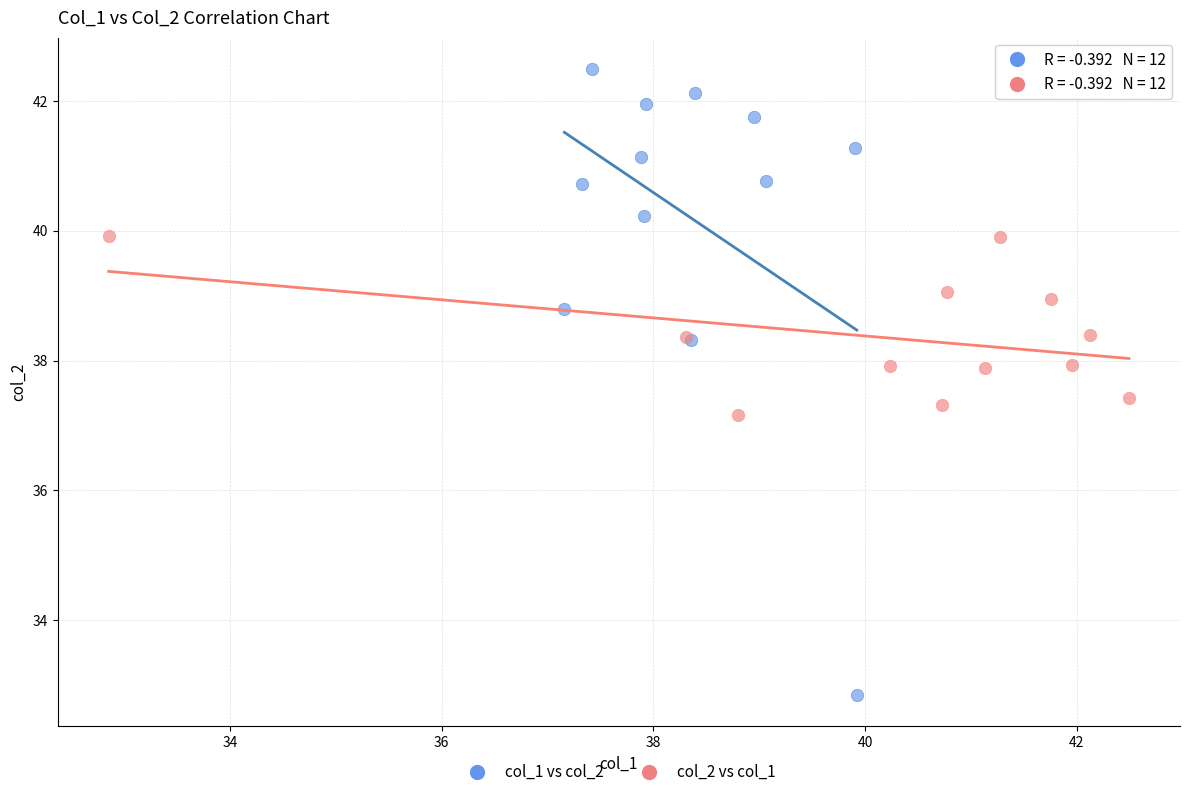

What are all the series names shown in the legend?

col_1 vs col_2, col_2 vs col_1